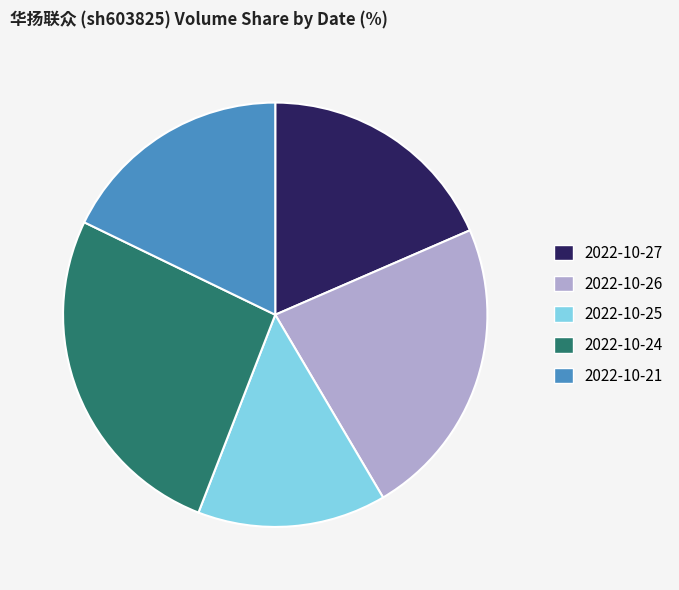

Is it true that 2022-10-27 is 30% of the pie?

False